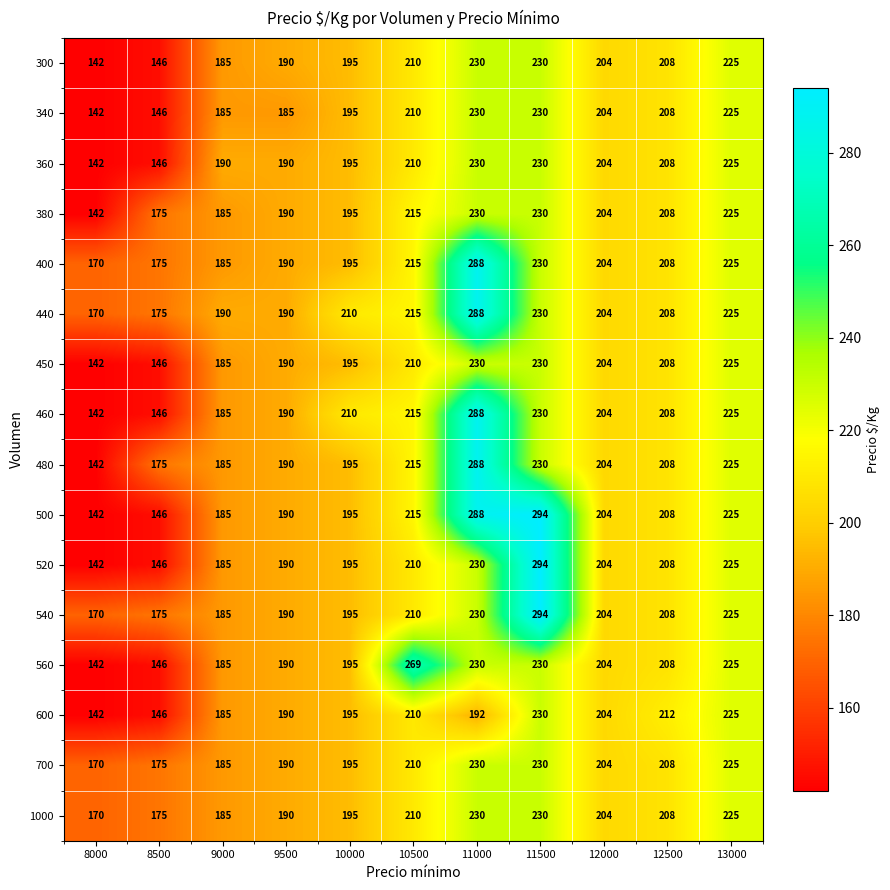

Which series changed the most between 12000 and 12500?

600